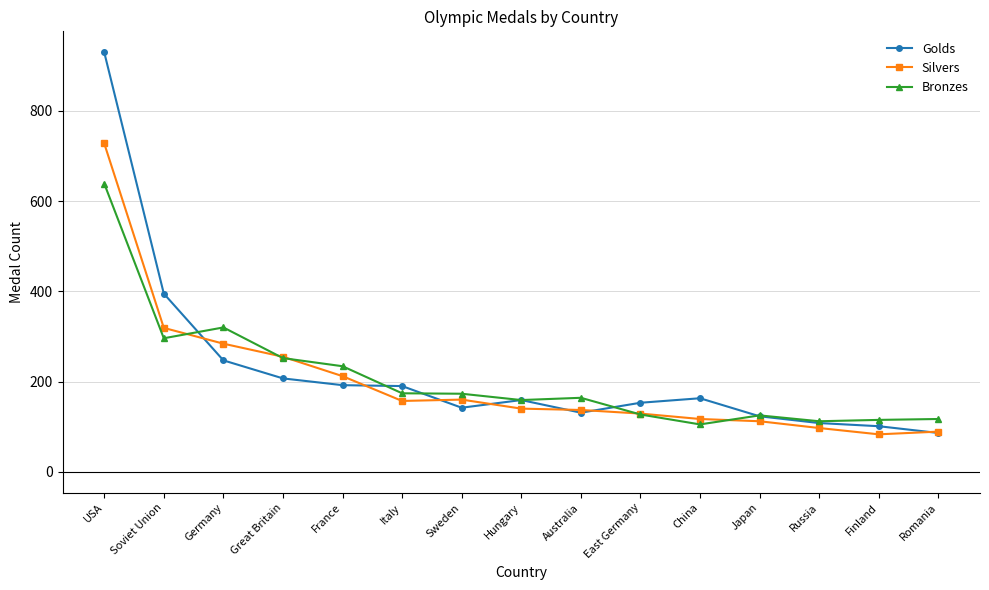

What is the value of the Golds point at the 13th from the left?

108